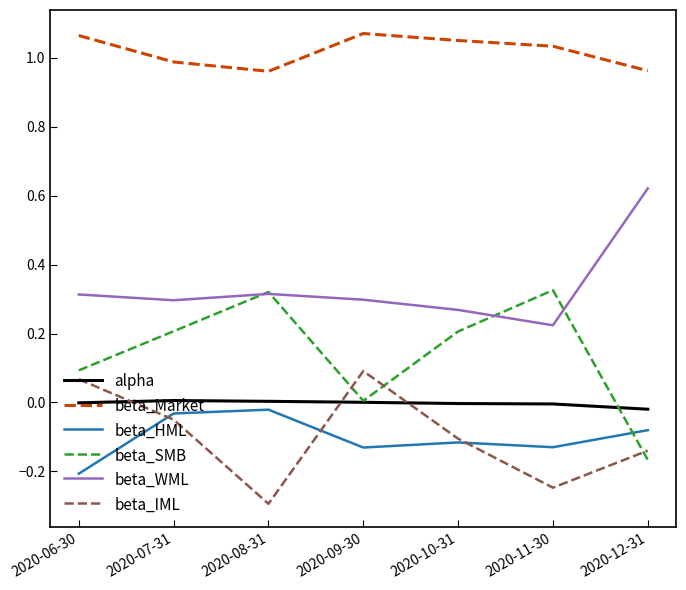

Which series has the largest range (max minus min)?

beta_SMB